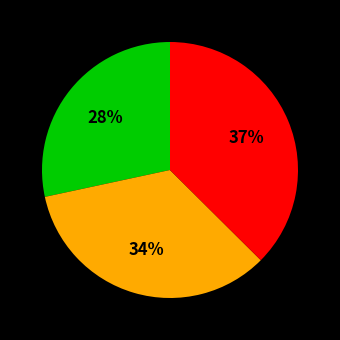

To the nearest percent, what is the difference between the largest and smallest slice percentages?

9%